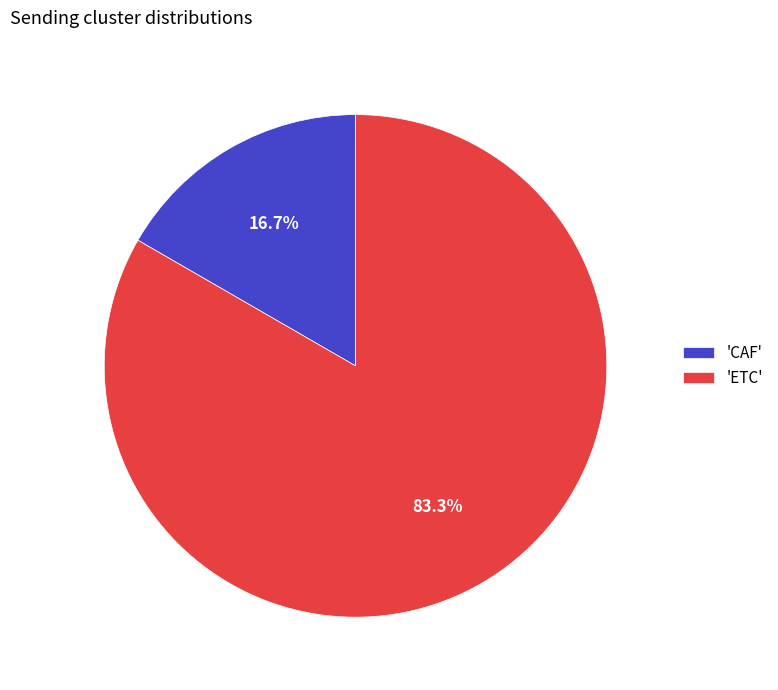

Combined, do 'ETC' and 'CAF' account for over 50%?

Yes